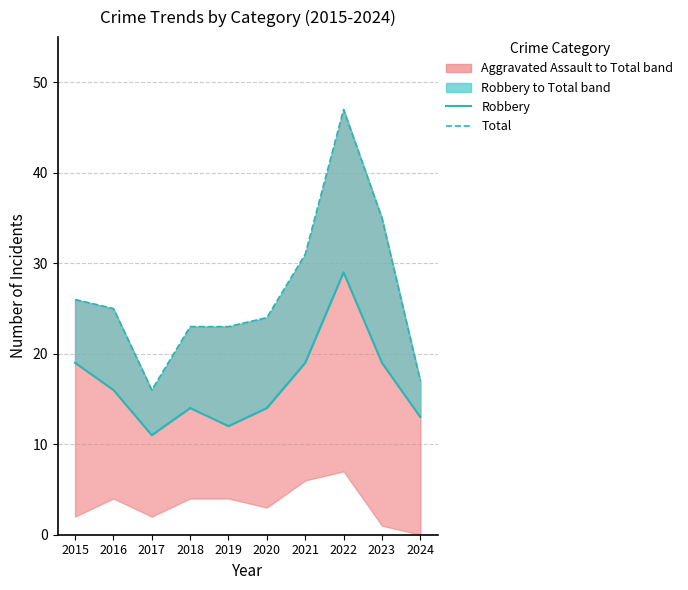

What is the total value across all series at 2024?

30